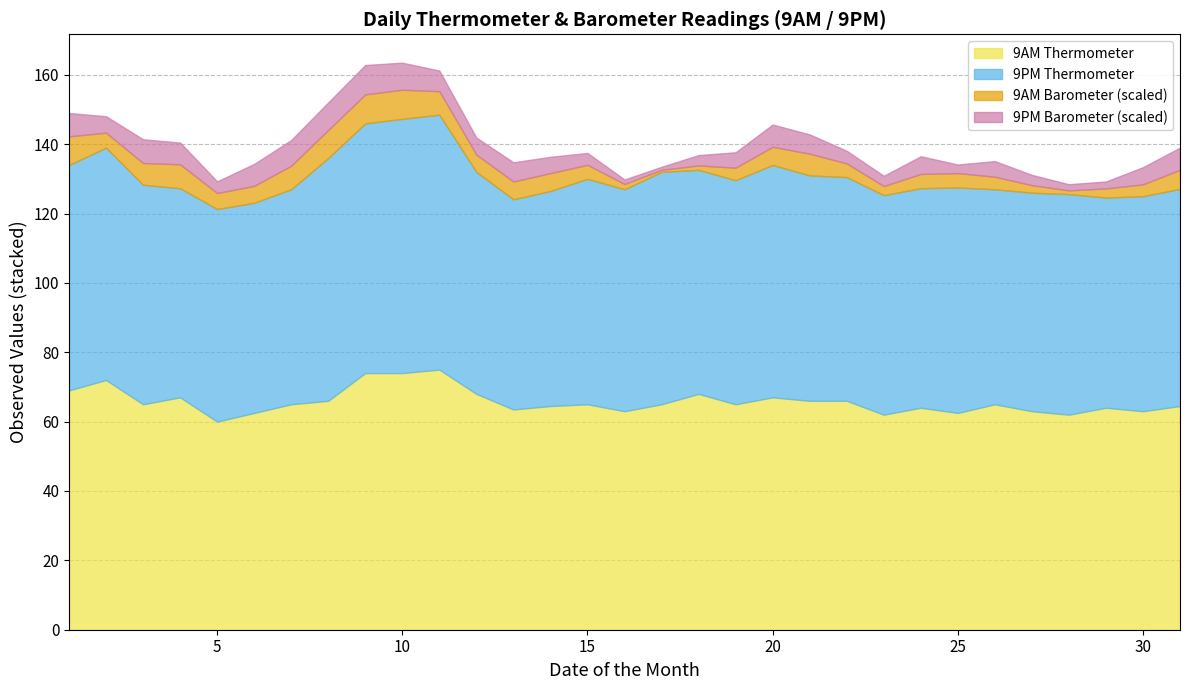

Which category has the highest value across all series?

11